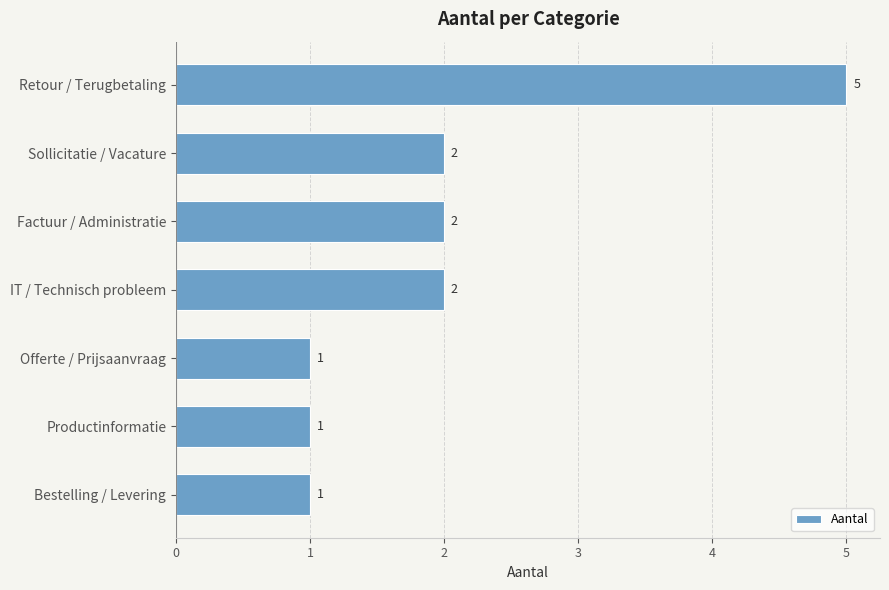

How many values are below 2?

3